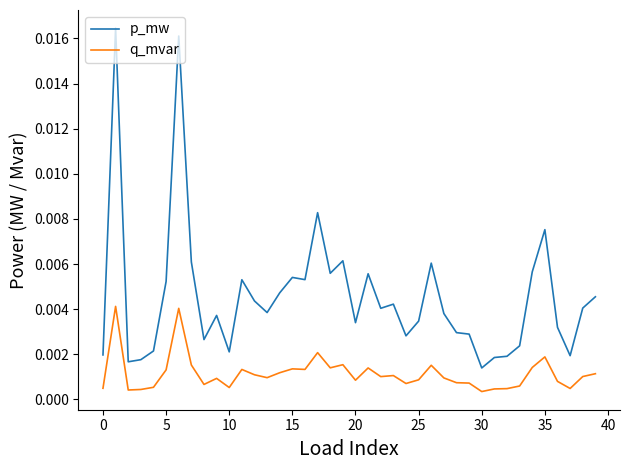

True or false: p_mw and q_mvar cross at least once.

False